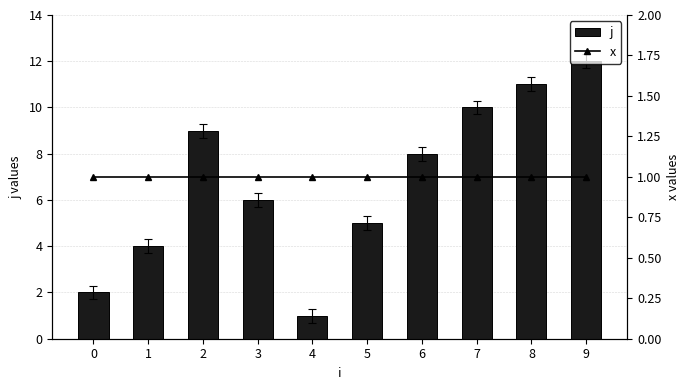

How many series are shown in this chart?

2